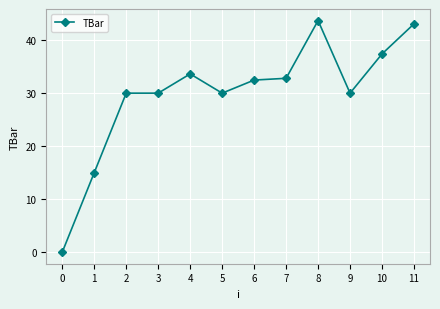

True or false: the data shows 32.8 at 7.

True